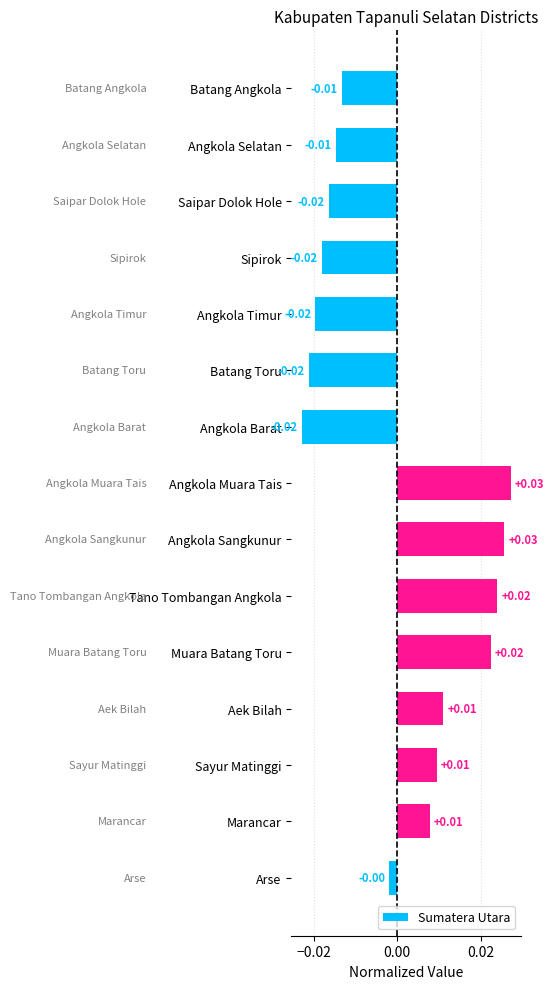

Between Angkola Selatan and Tano Tombangan Angkola, which is larger?

Tano Tombangan Angkola